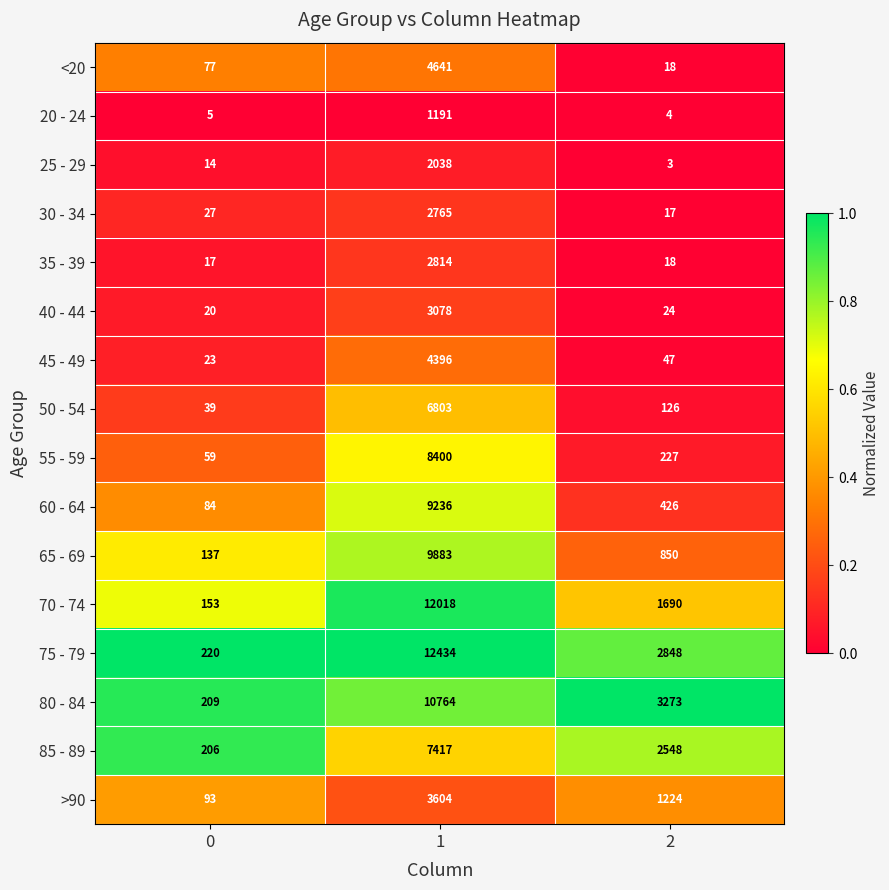

Read the <20 value at 2, to the nearest 10.

20